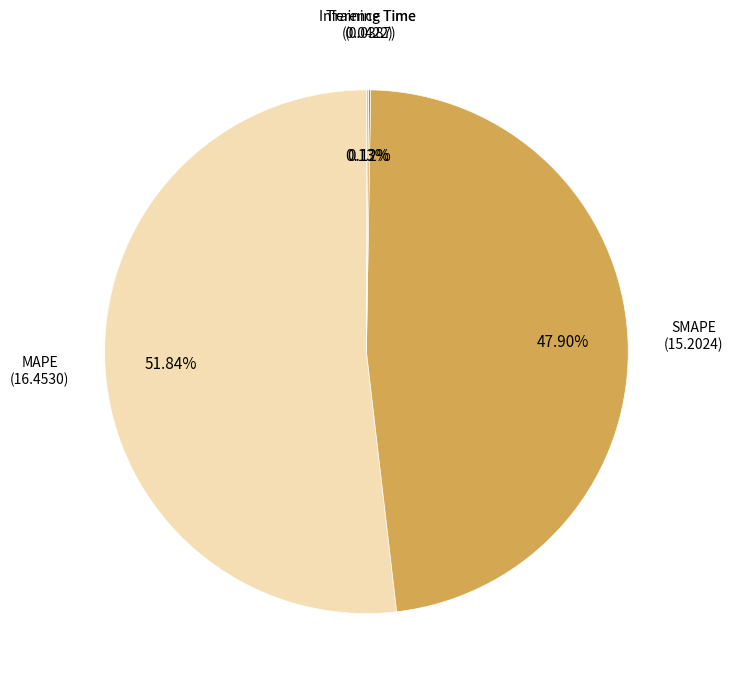

Is there a majority slice in this chart?

Yes